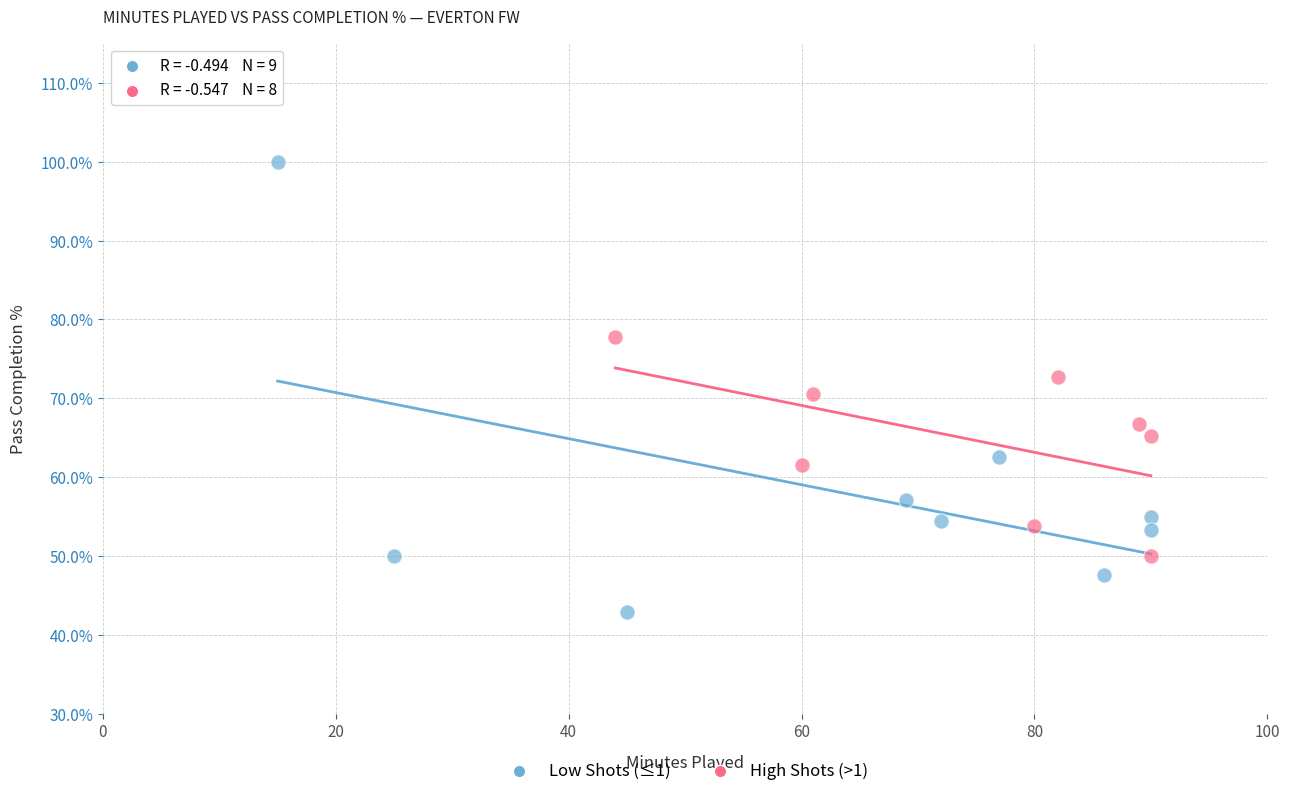

Which series reaches the maximum Y coordinate?

Low Shots (≤1)